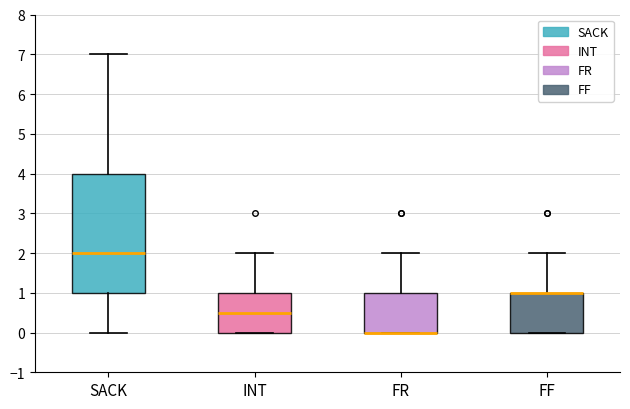

Reading left to right, read every box against the y-axis: the position of its median line, the range the box covers, and the ends of its whiskers. The values are not printed on the chart, so give them approximately, as read against the axis.

SACK: median 2.0, box 1.0 to 4.0, whiskers 0.0 to 7.0
INT: median 0.5, box 0.0 to 1.0, whiskers 0.0 to 2.0
FR: median 0.0 (drawn on the box's lower edge), box 0.0 to 1.0, whiskers 0.0 to 2.0
FF: median 1.0 (drawn on the box's upper edge), box 0.0 to 1.0, whiskers 0.0 to 2.0